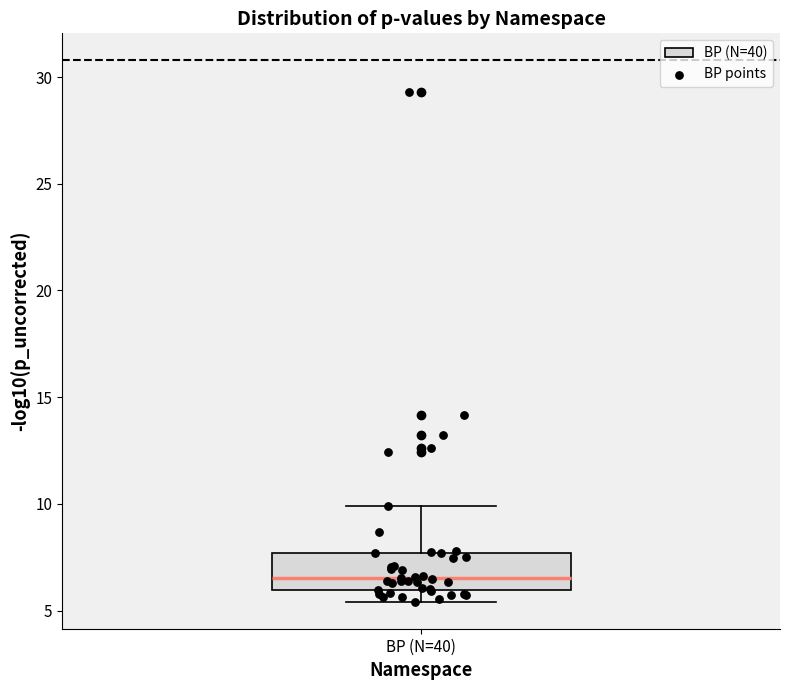

Where does the upper whisker of the box for BP (N=40) end on the y-axis? The values are not printed on the chart, so give them approximately, as read against the axis.

10.0